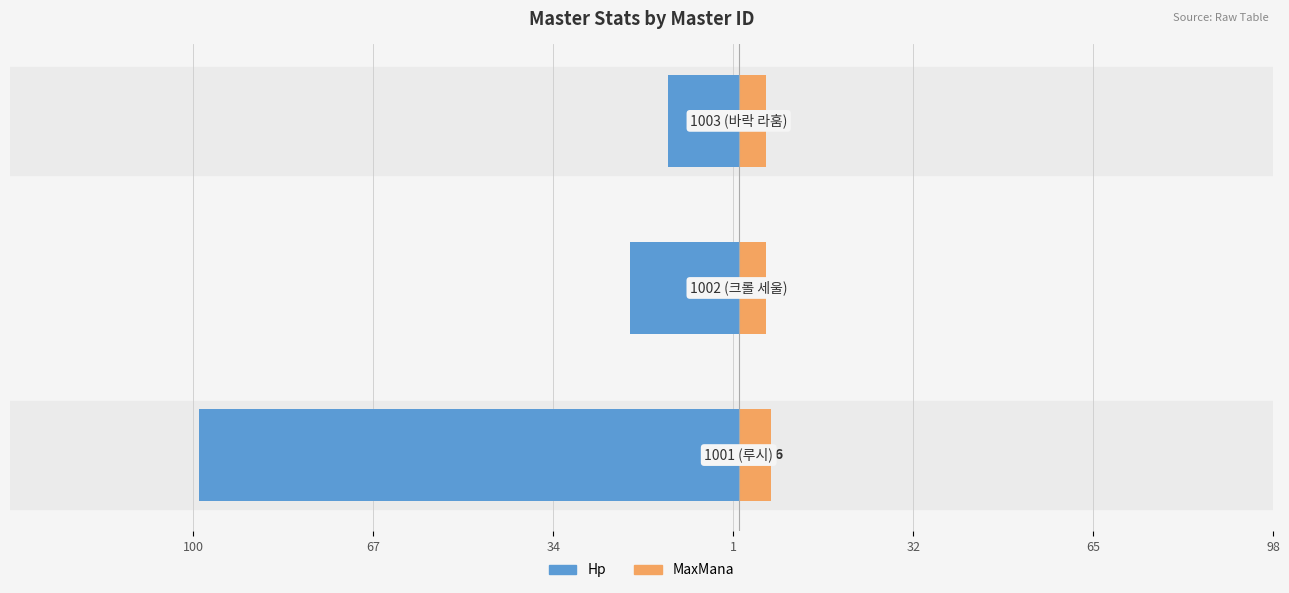

Reading left to right, list all the values displayed in this chart.

Hp: -99	-20	-13
MaxMana: 6	5	5